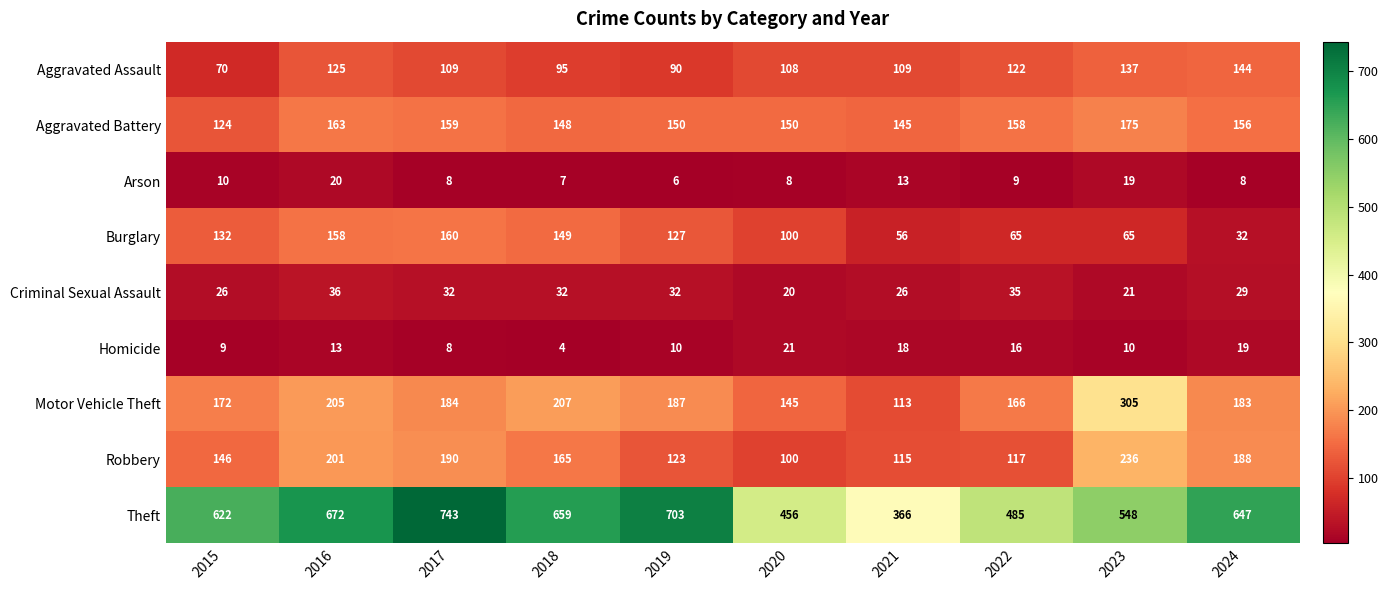

What is the sum of all Arson values?

108